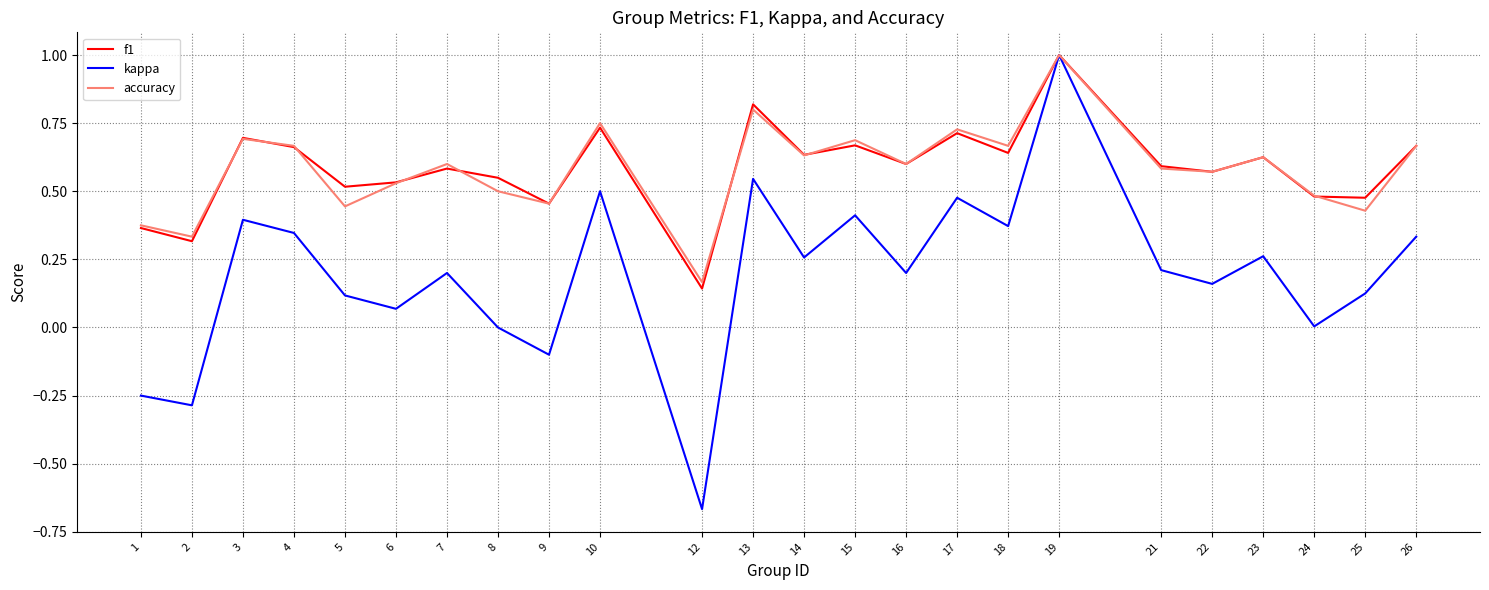

The f1 series shows 0.5 at 17. True or false?

False